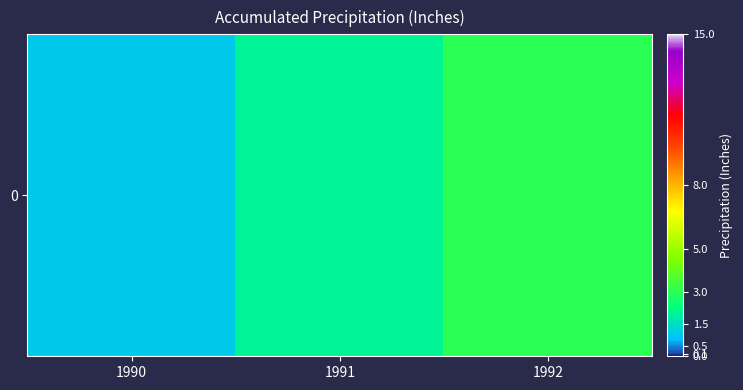

Is it true that the value at 1992 is 1?

False